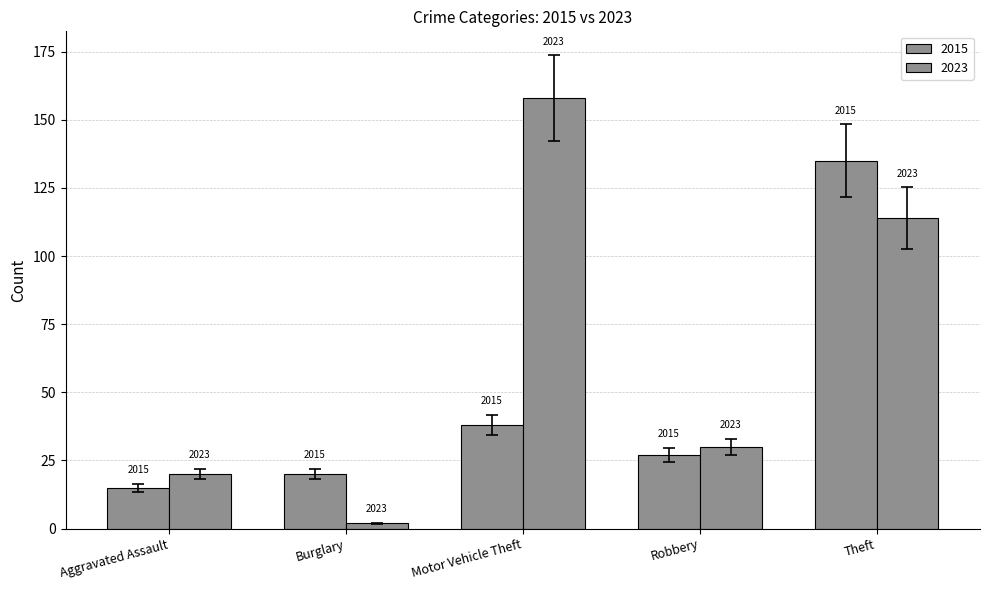

Does the chart contain any negative values?

No